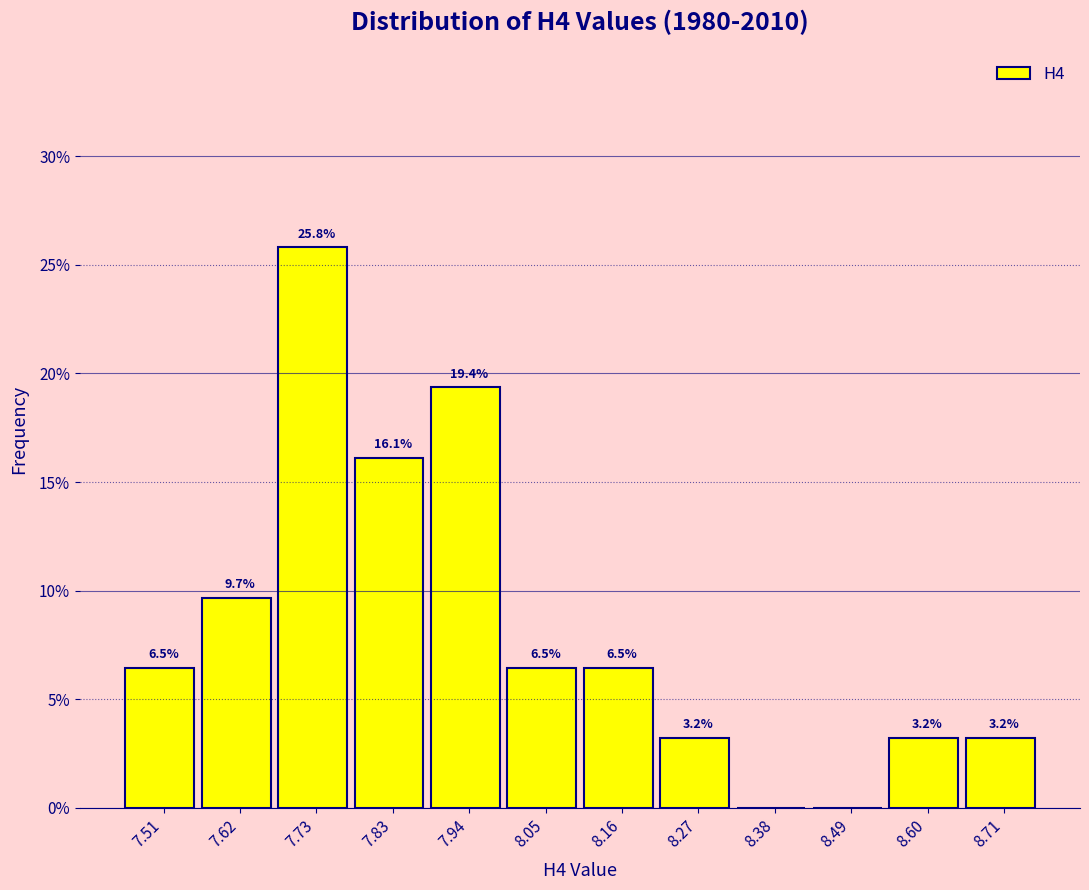

Which range on the x-axis has the tallest bar?

7.68 to 7.78